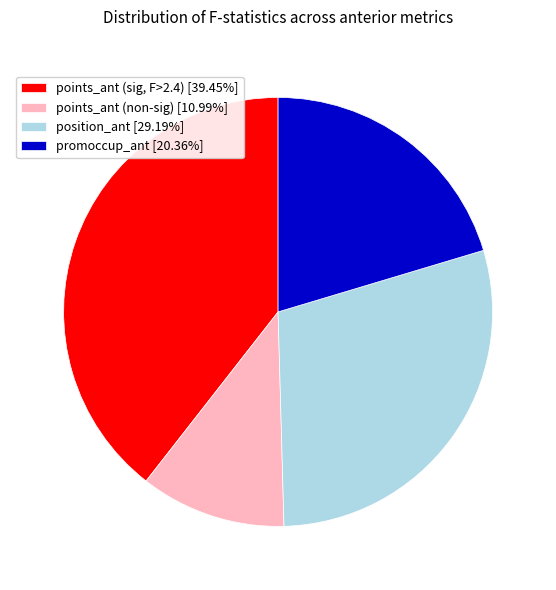

Combined, do points_ant (sig, F>2.4) [39.45%] and promoccup_ant [20.36%] account for over 50%?

Yes